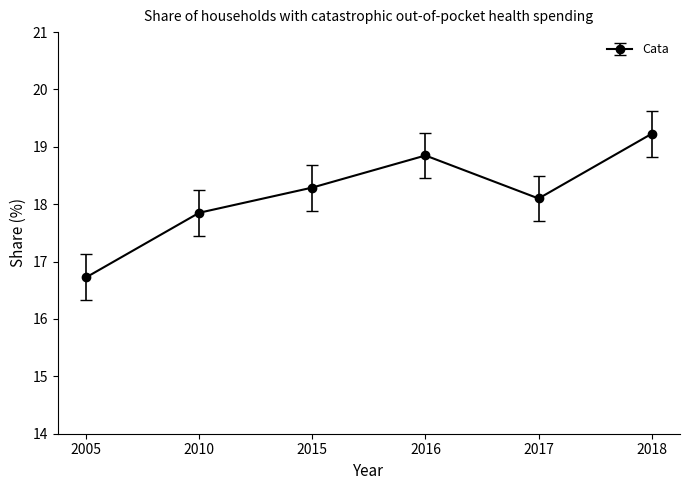

How many points are higher than both their immediate neighbors (excluding endpoints)?

1